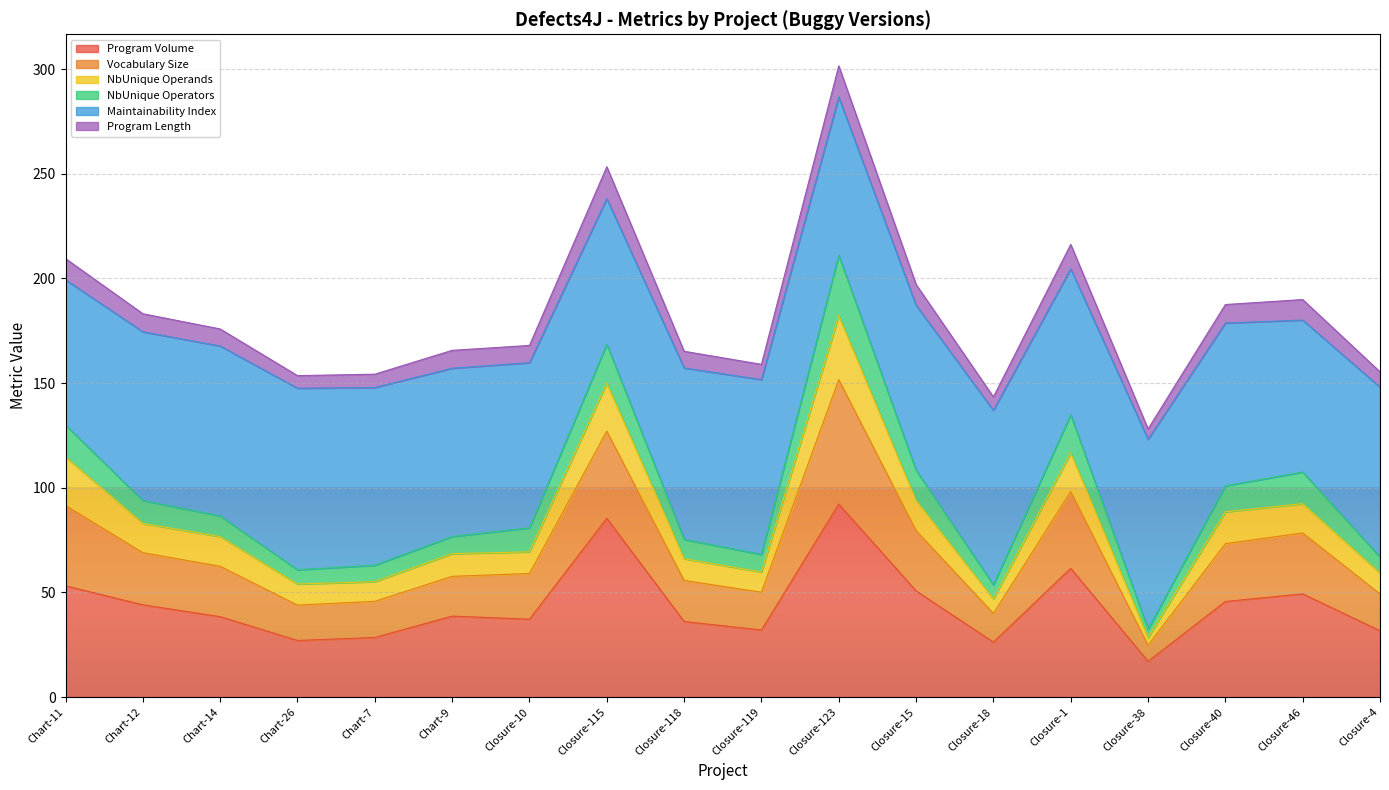

What is the lowest value of the Program Volume series?

17.1